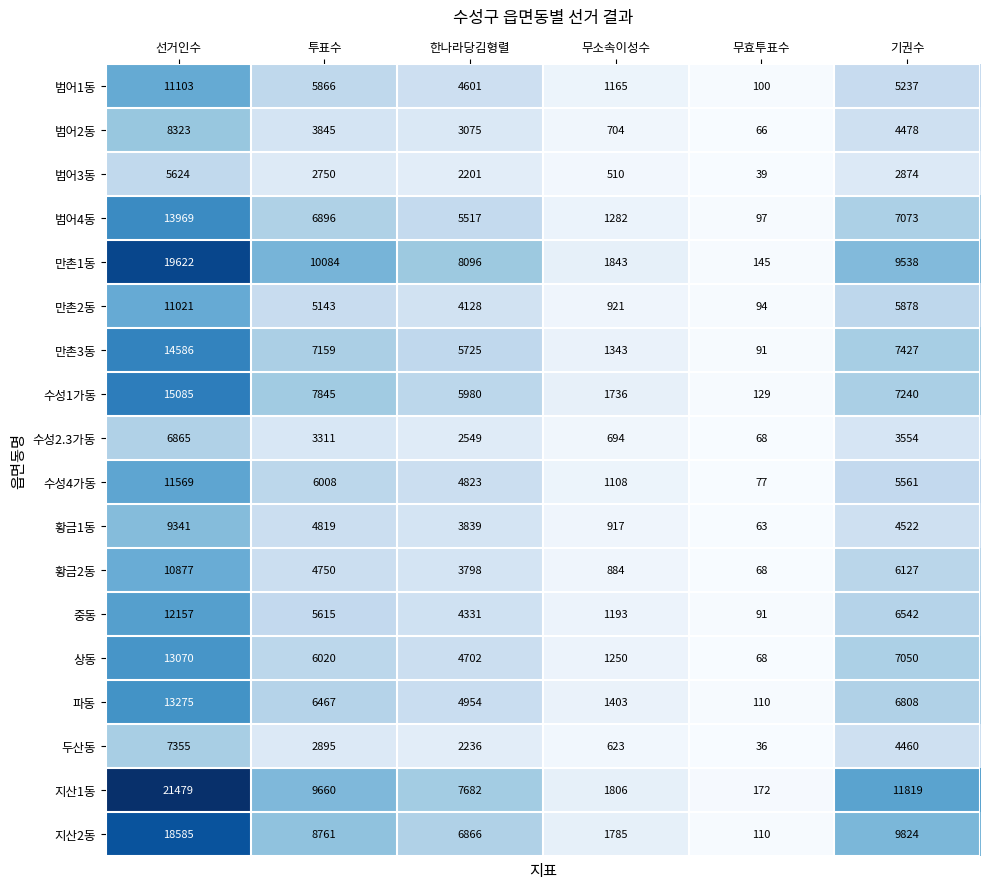

What is the maximum value shown in the chart?

21479